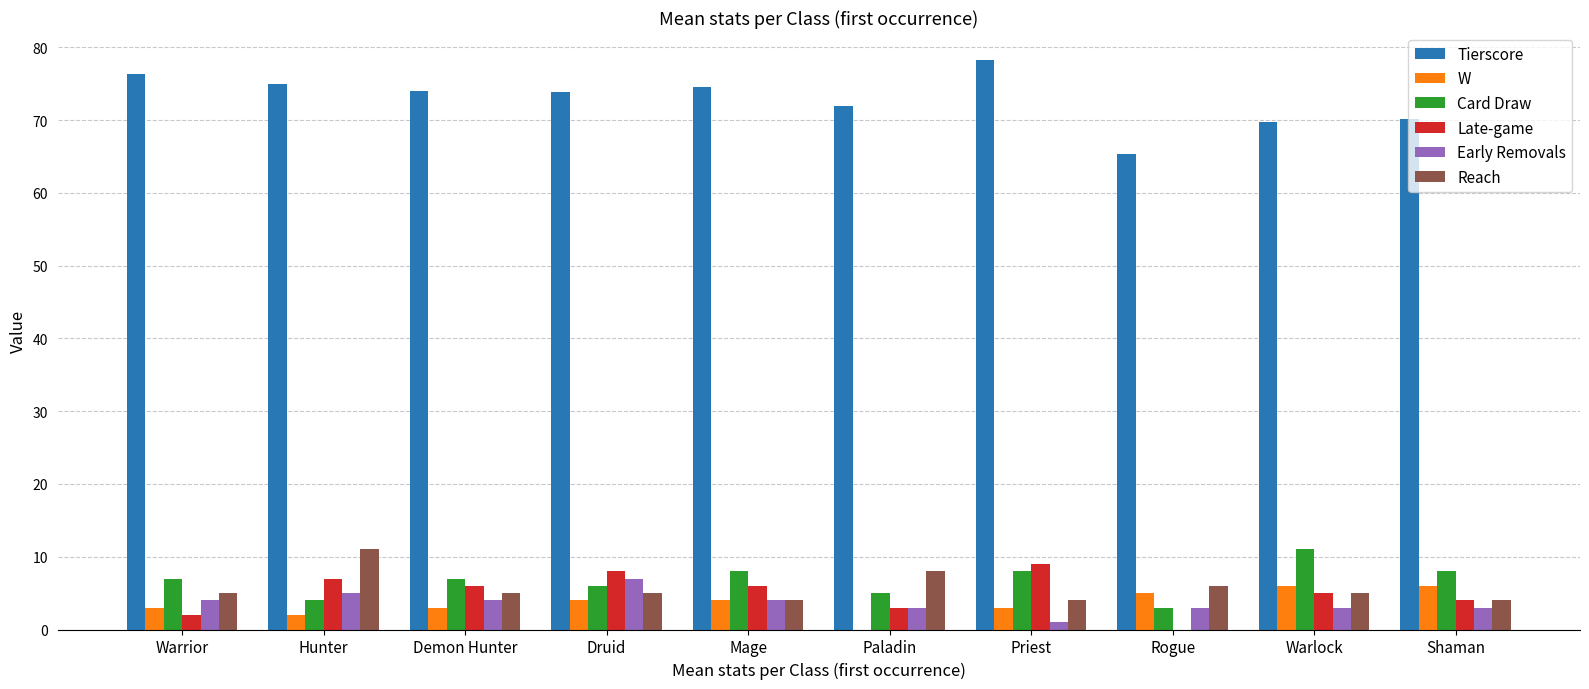

The Card Draw series shows 3.0 at Rogue. True or false?

True